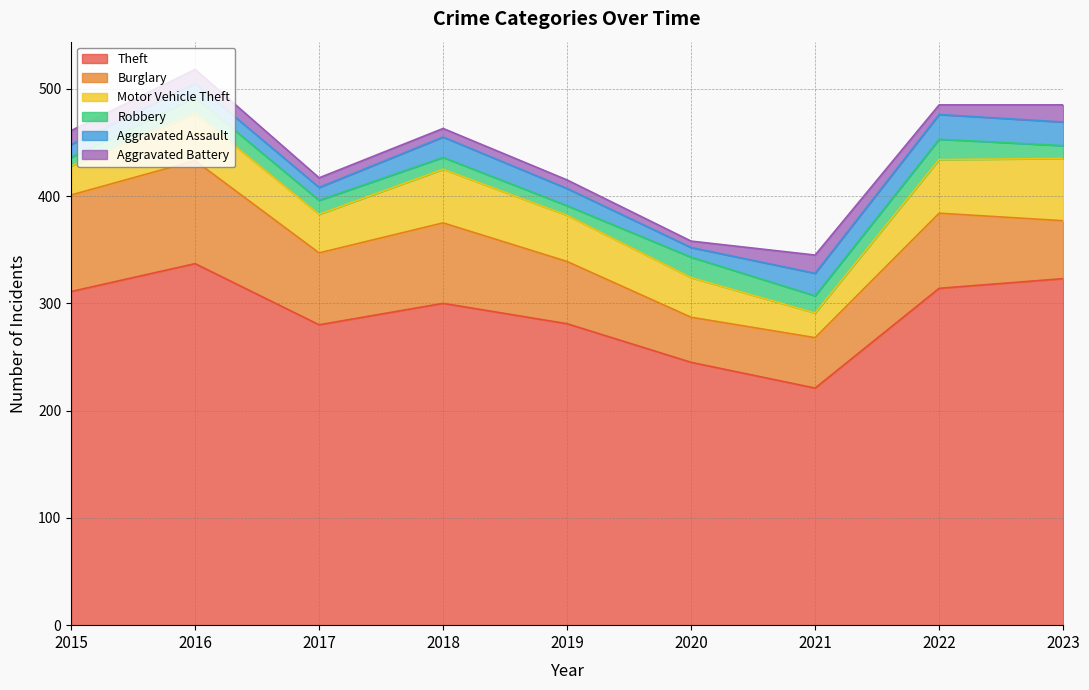

Between 2020 and 2016, which is larger?

2016